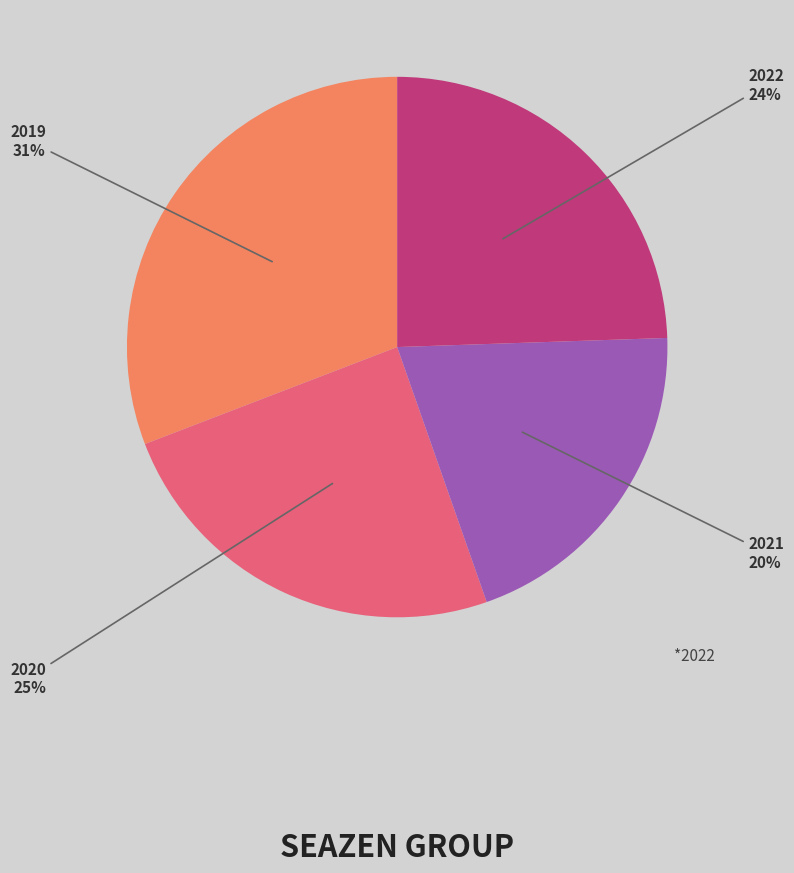

The 2021 slice represents 6% of the pie. True or false?

False